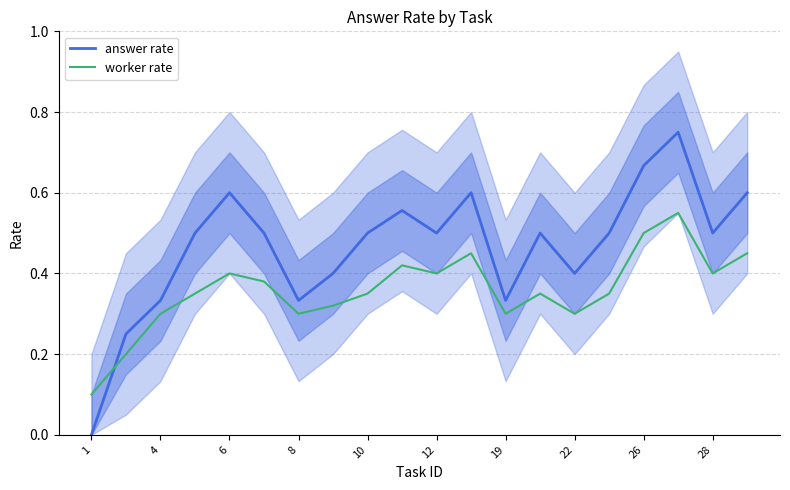

Is it true that answer rate equals 0.5 at 10?

True